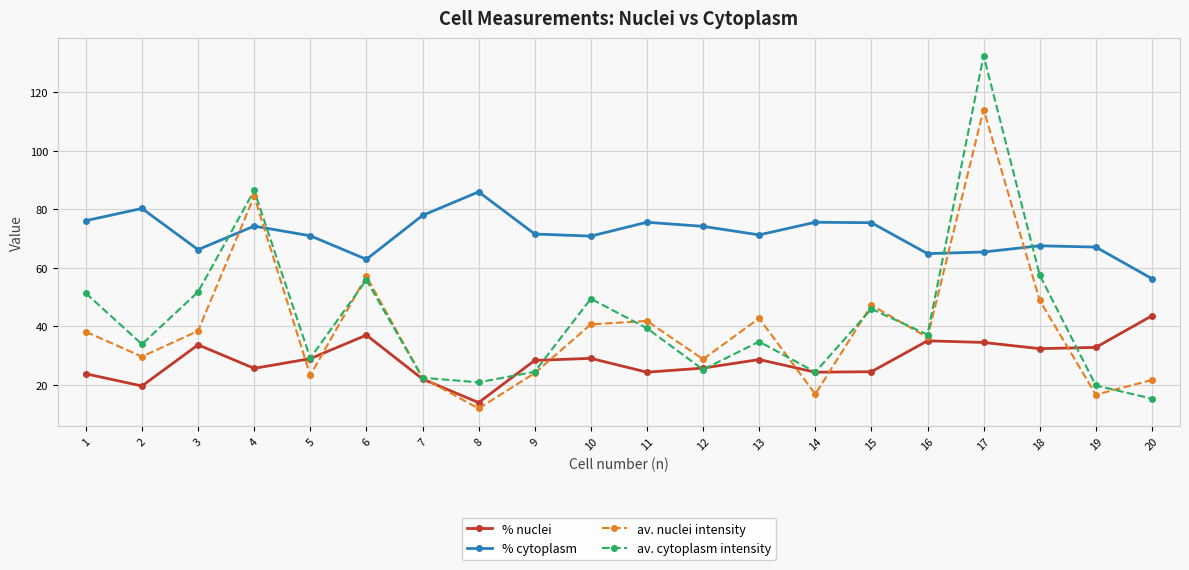

What is the smallest value displayed?

12.0